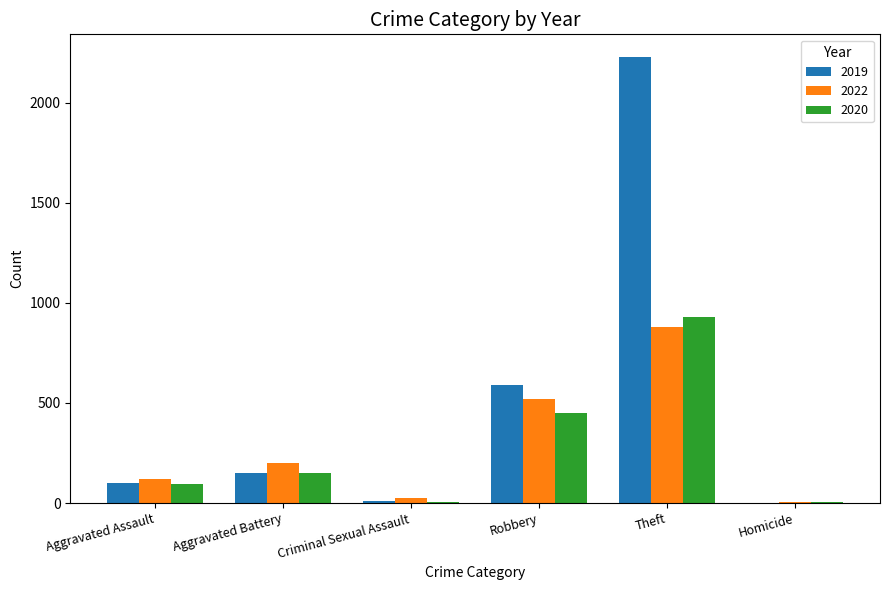

What is the approximate value of 2022 at Aggravated Battery?

202